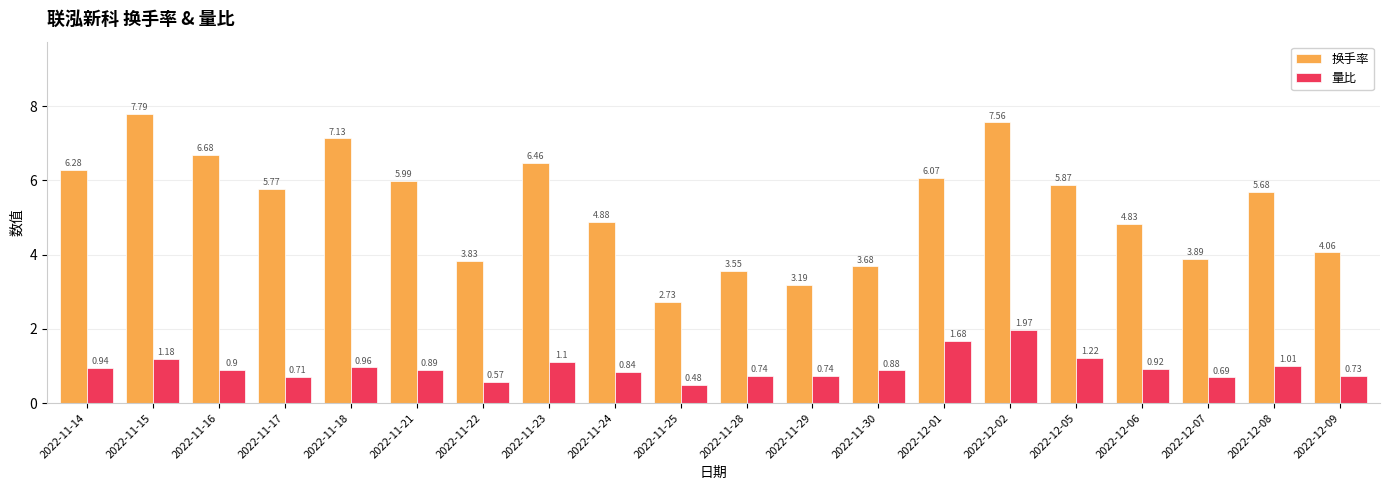

Rank the series by their average value, from highest to lowest.

换手率, 量比